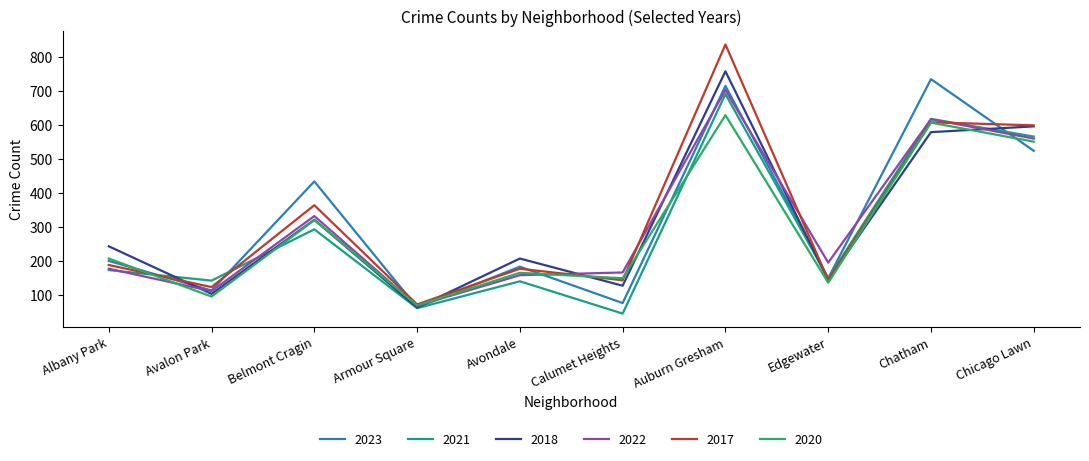

Which series ends up on top after the final intersection of 2018 and 2021?

2018